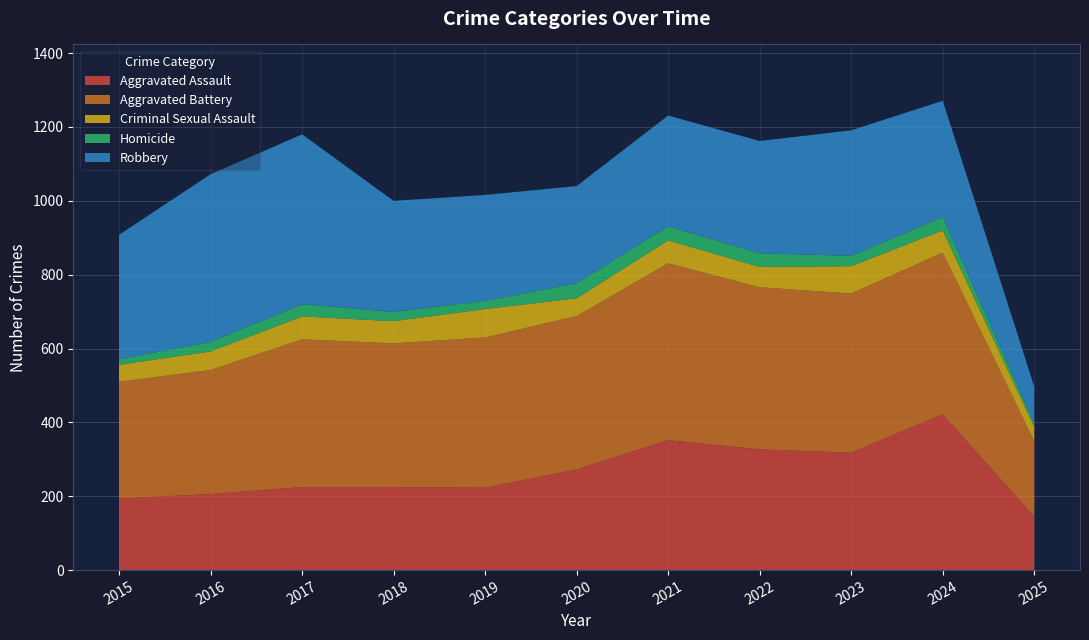

Reading left to right, list all the values displayed in this chart.

Aggravated Assault: 2015=194	2016=206	2017=225	2018=225	2019=223	2020=273	2021=352	2022=327	2023=318	2024=422	2025=145
Aggravated Battery: 2015=316	2016=336	2017=400	2018=389	2019=407	2020=415	2021=479	2022=439	2023=431	2024=438	2025=204
Criminal Sexual Assault: 2015=46	2016=50	2017=62	2018=60	2019=77	2020=48	2021=62	2022=55	2023=74	2024=60	2025=39
Homicide: 2015=15	2016=26	2017=33	2018=25	2019=22	2020=41	2021=38	2022=37	2023=28	2024=36	2025=9
Robbery: 2015=337	2016=454	2017=460	2018=301	2019=287	2020=263	2021=300	2022=304	2023=340	2024=315	2025=100